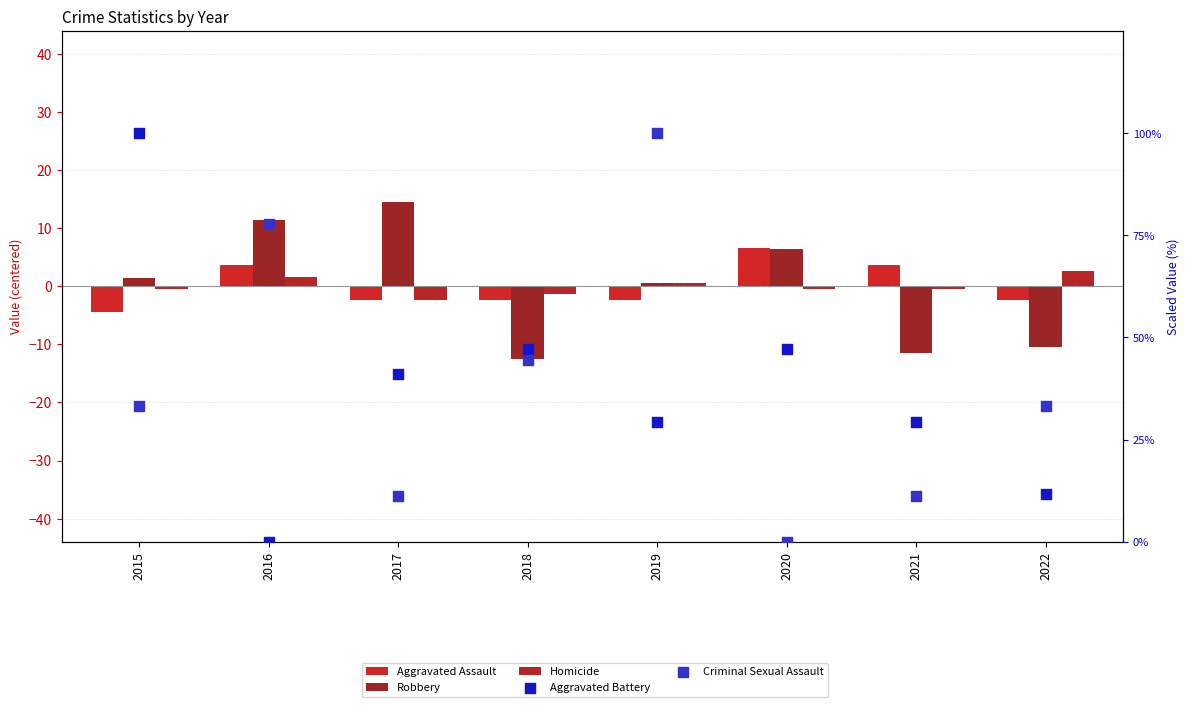

Is the value of Aggravated Battery at 2015 greater than the value of Homicide at 2019?

Yes